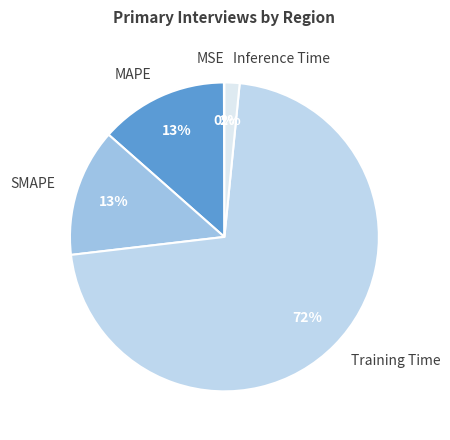

To the nearest percent, what percentage of the pie is Training Time?

72%